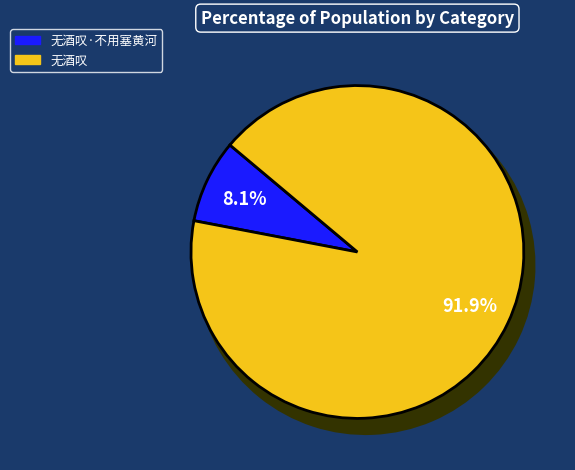

Is 无酒叹·不用塞黄河 the majority of the pie?

No